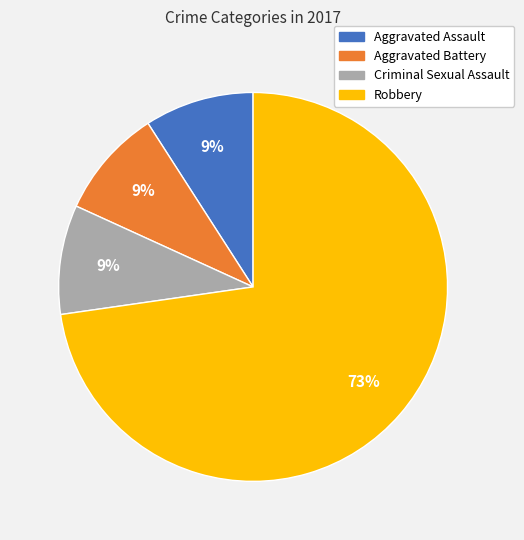

How many slices are in this pie chart?

4